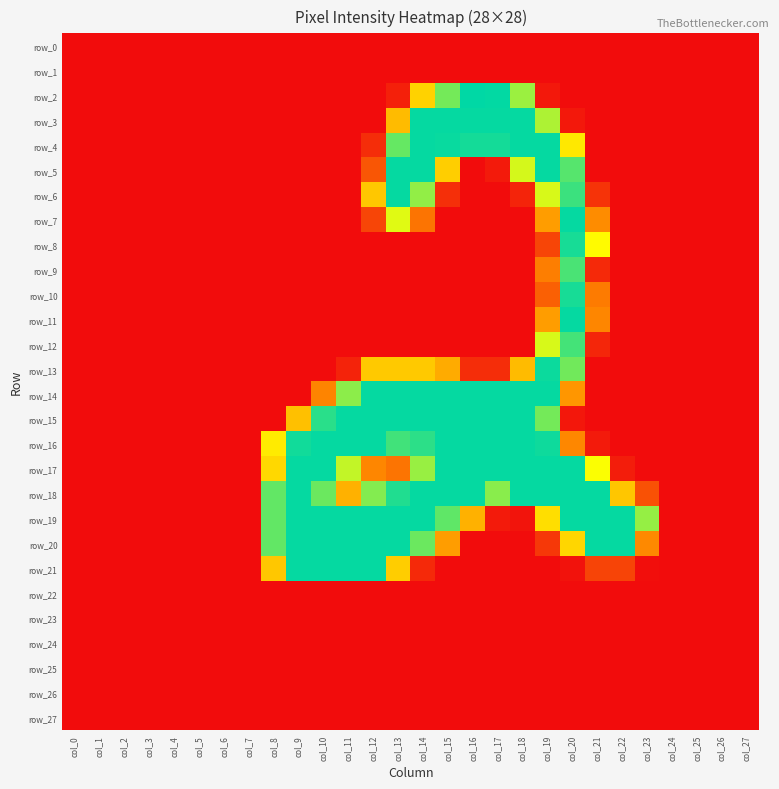

True or false: row_0 has a value of 0 at col_10.

True